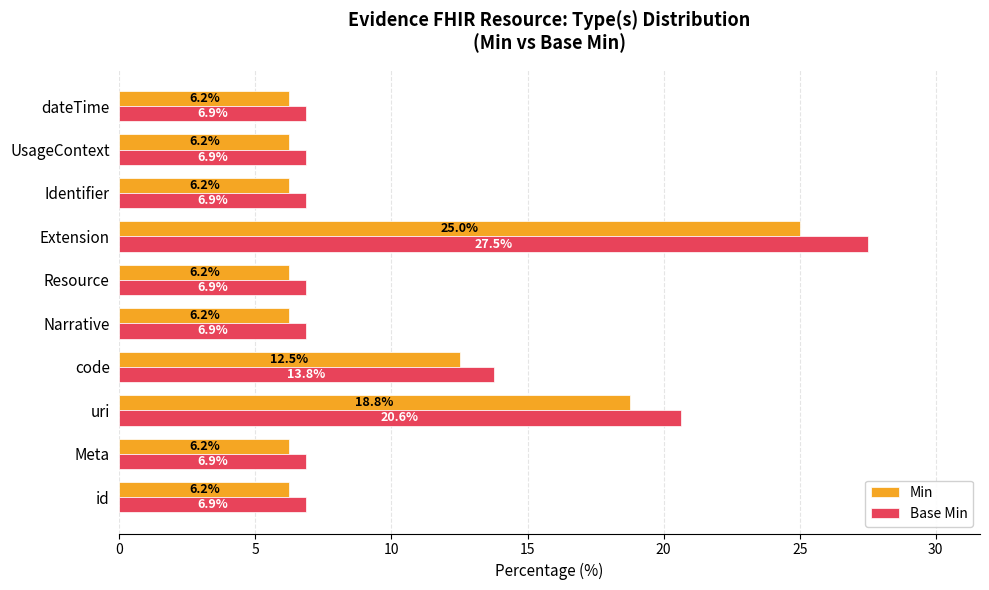

At how many categories does at least one series exceed 9?

3